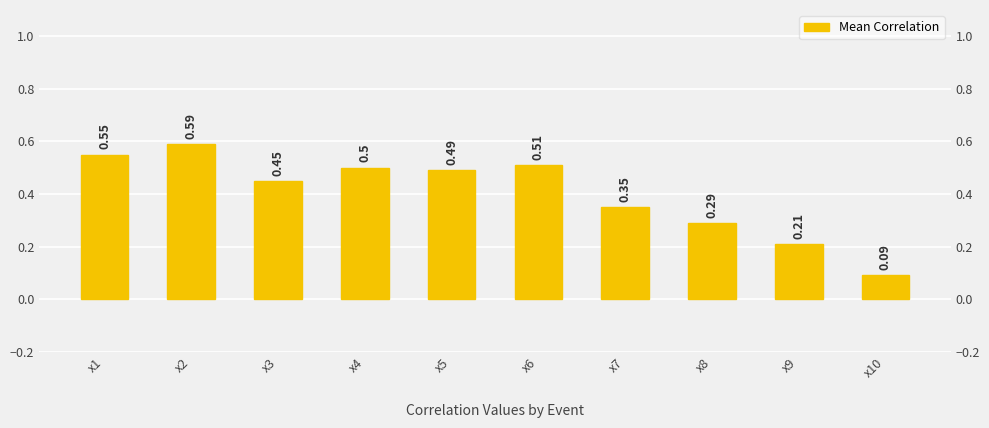

List the labels in order of value, smallest first.

x10, x9, x8, x7, x3, x5, x4, x6, x1, x2